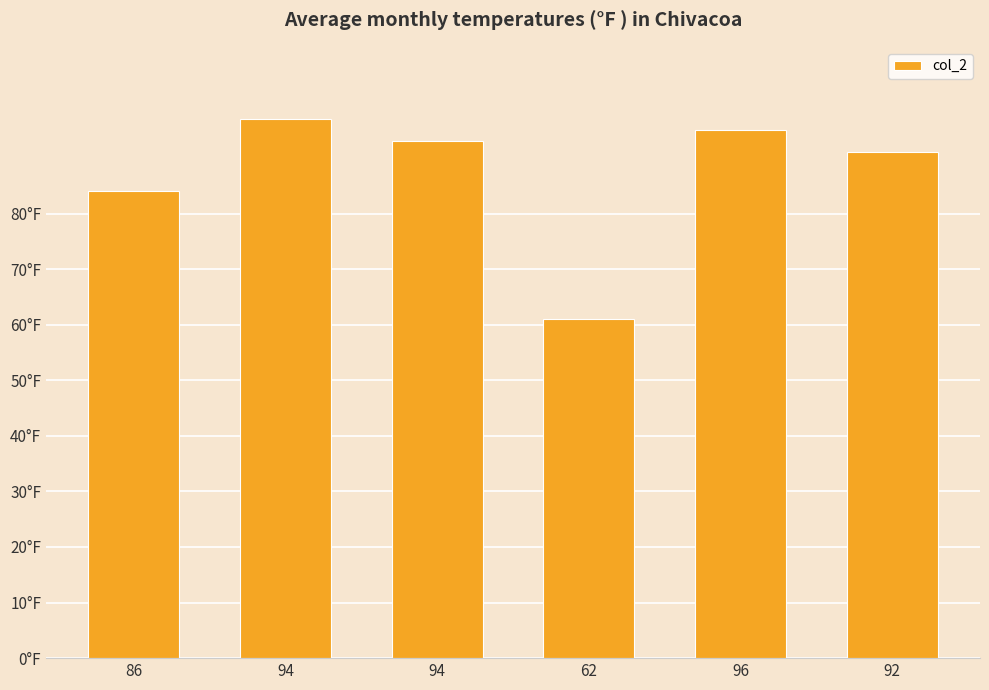

Is it true that the value at 62 is 103?

False